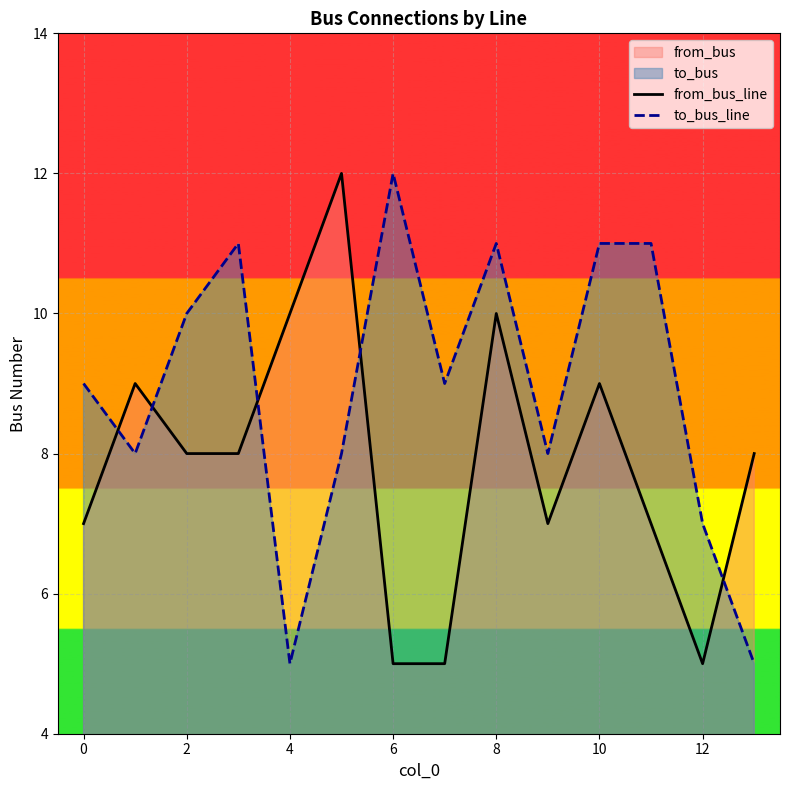

At which label does to_bus_line reach its peak?

6